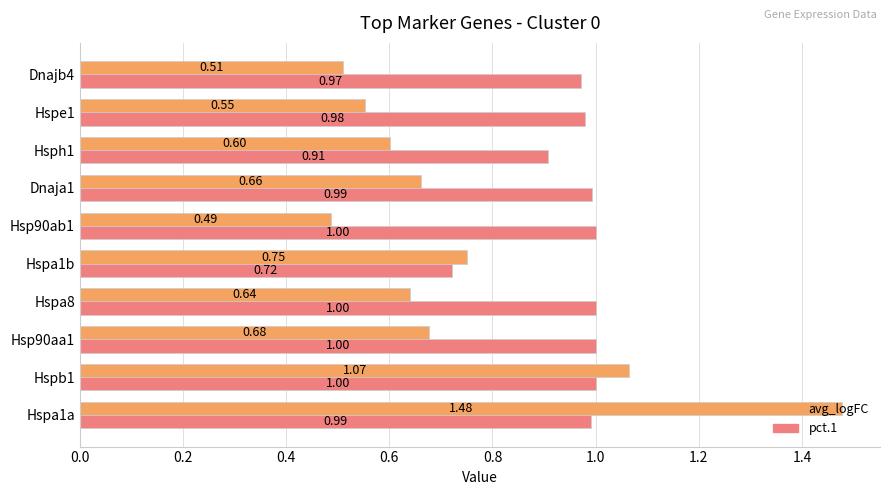

Rank the categories by avg_logFC value from lowest to highest.

Hsp90ab1, Dnajb4, Hspe1, Hsph1, Hspa8, Dnaja1, Hsp90aa1, Hspa1b, Hspb1, Hspa1a